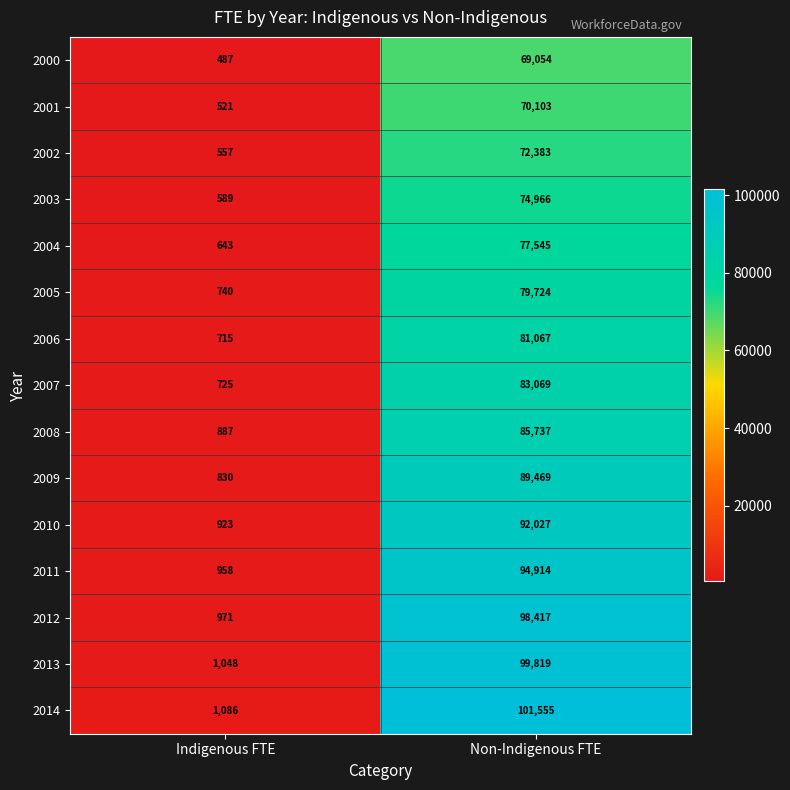

What is the minimum value shown in the chart?

487